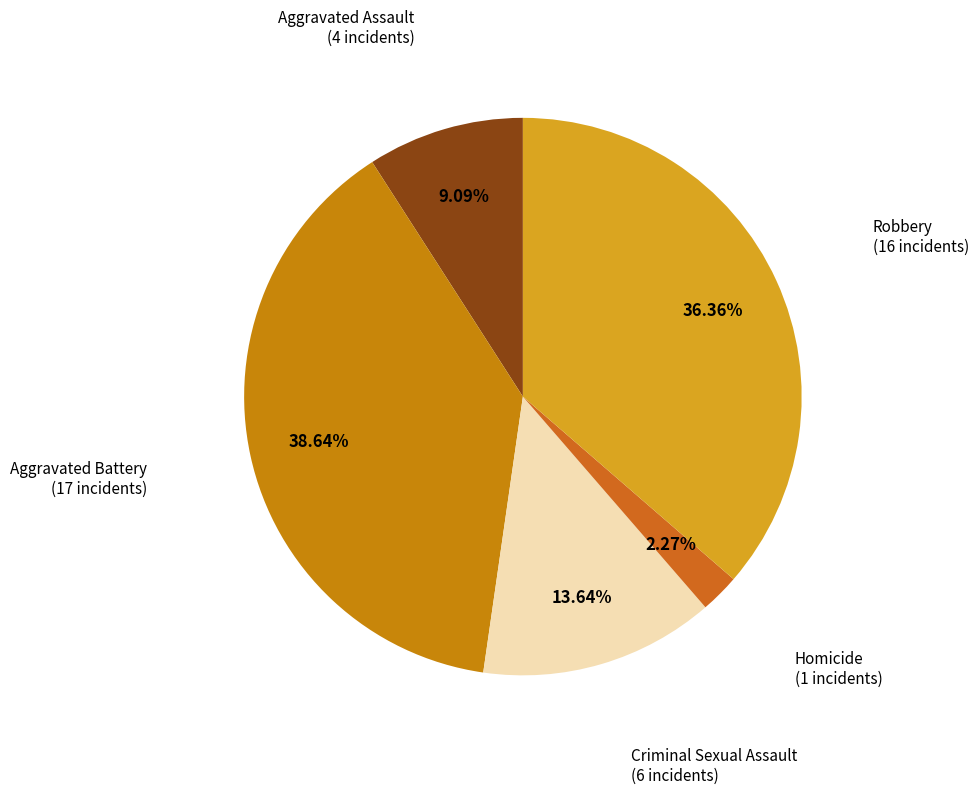

Rank the categories by value from highest to lowest.

Aggravated Battery, Robbery, Criminal Sexual Assault, Aggravated Assault, Homicide